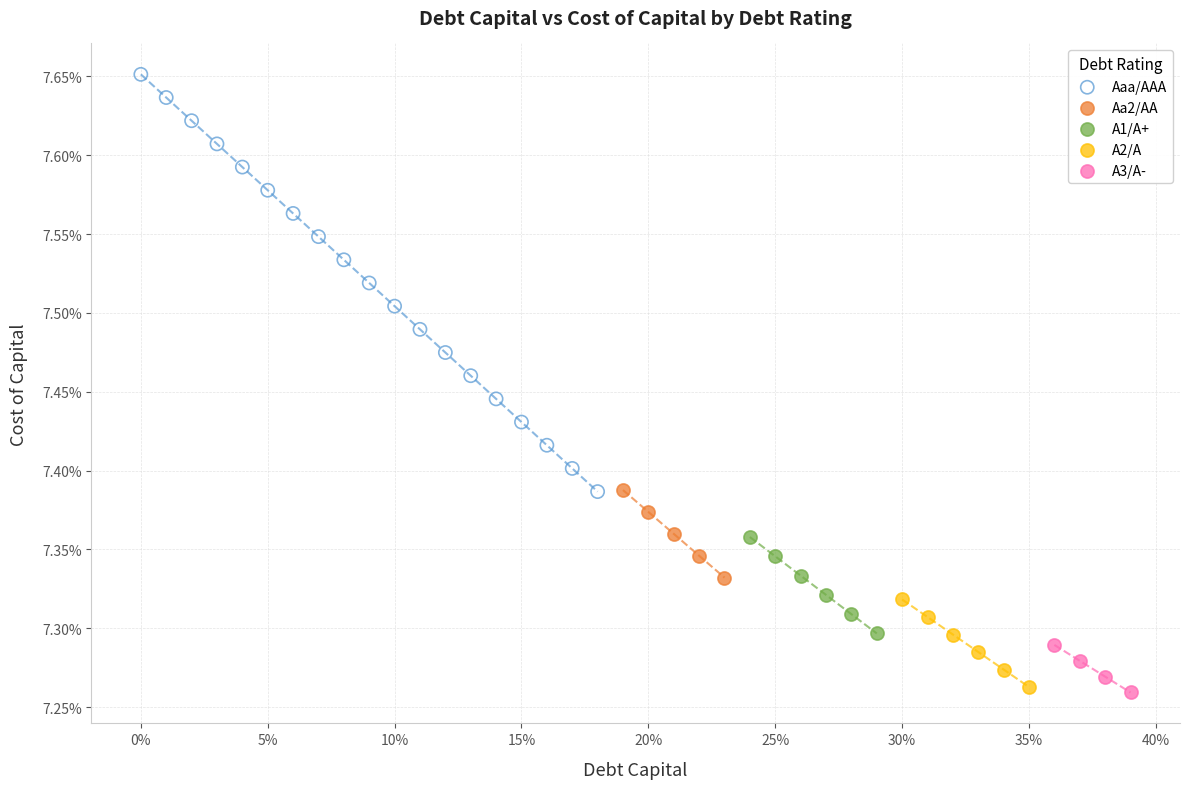

Which series has the widest spread of Y values?

Aaa/AAA